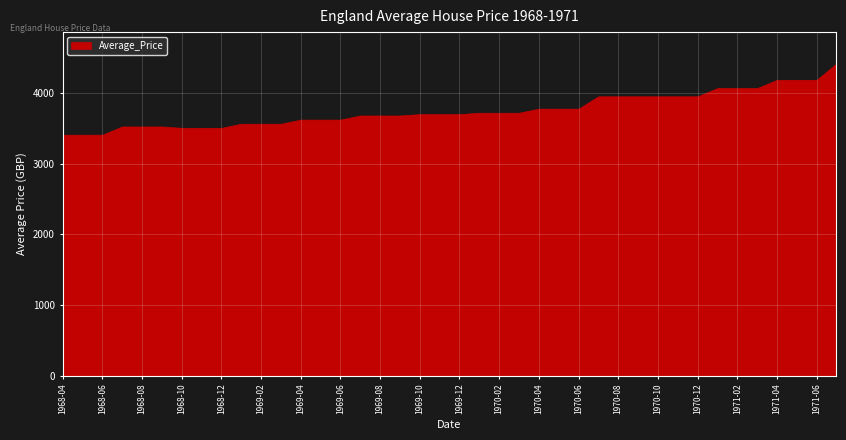

Which label corresponds to the smallest value in the chart?

1968-04